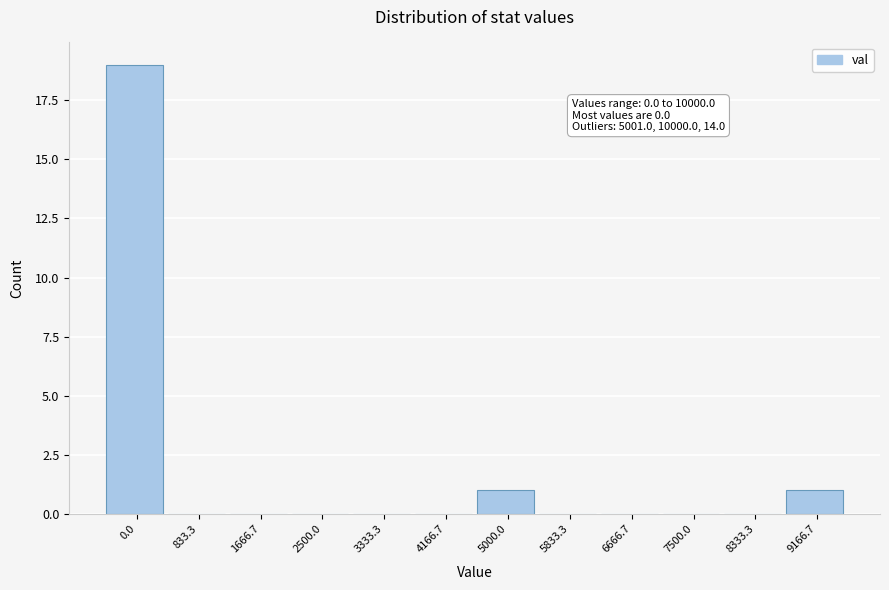

Reading left to right, what are all the values shown in this chart?

0.0=19	833.3=0	1666.7=0	2500.0=0	3333.3=0	4166.7=0	5000.0=1	5833.3=0	6666.7=0	7500.0=0	8333.3=0	9166.7=1